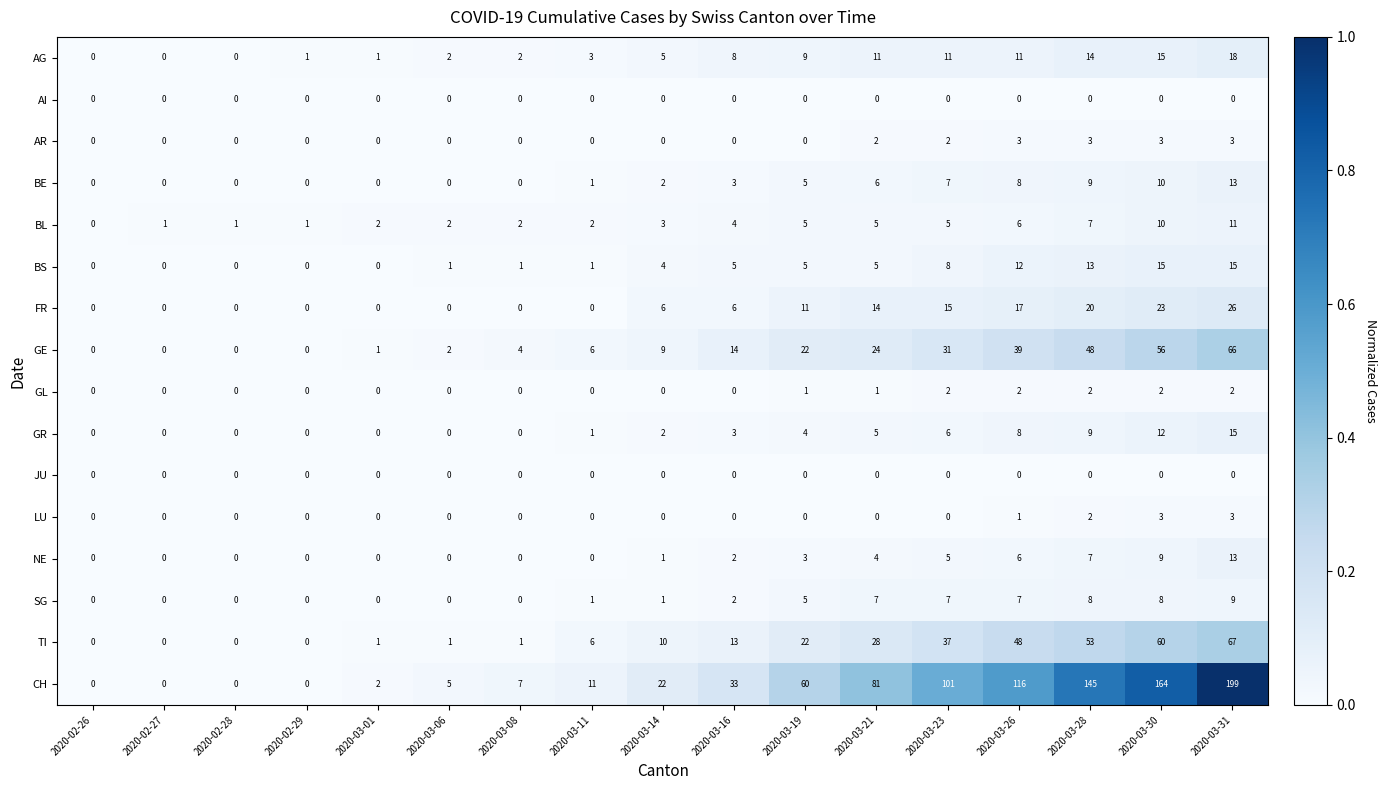

The value of GR at 2020-03-06 is 0. True or false?

True